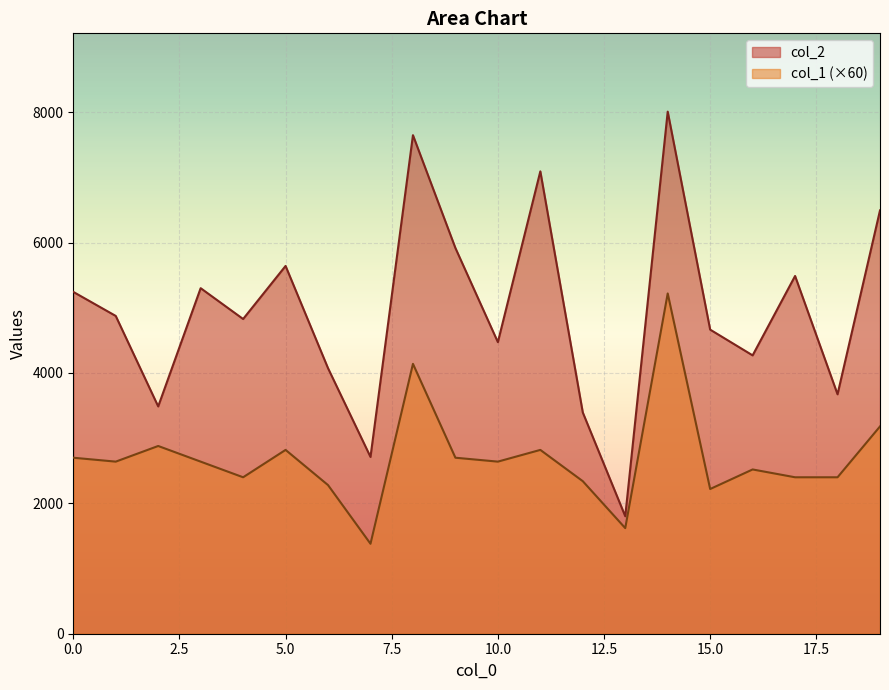

At which label is col_2 closest to 4905?

1